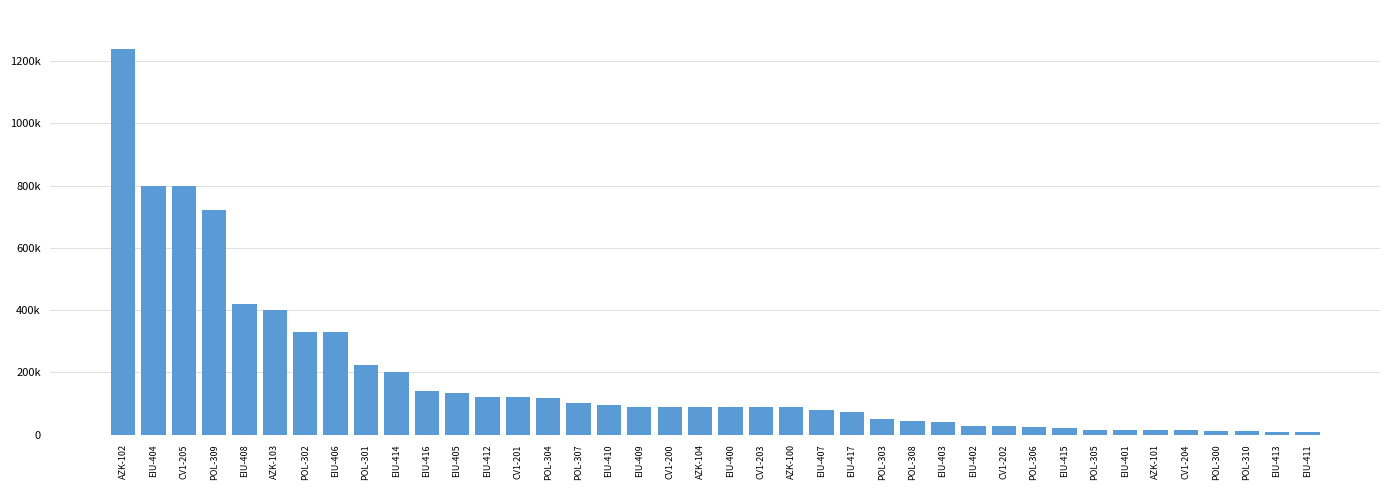

What is the change in value from CV1-205 to AZK-100?

-712000